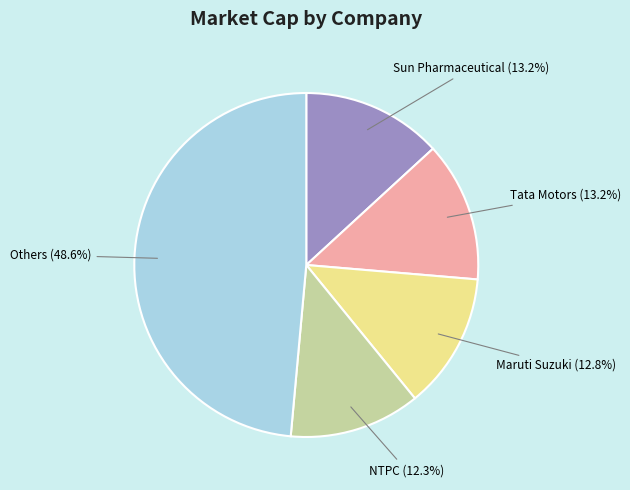

How many slices are in this pie chart?

5